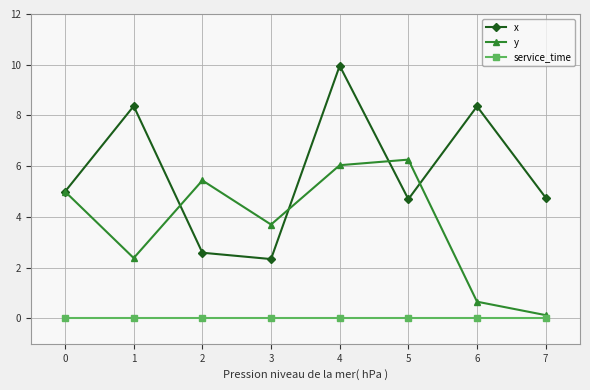

True or false: service_time and y cross at least once.

False